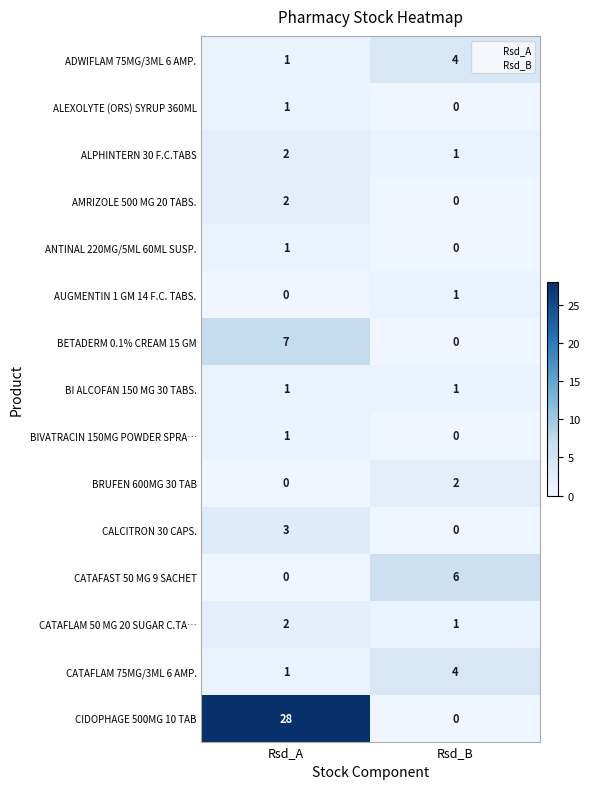

What is the difference between the maximum and minimum values in the ADWIFLAM 75MG/3ML 6 AMP. series?

3